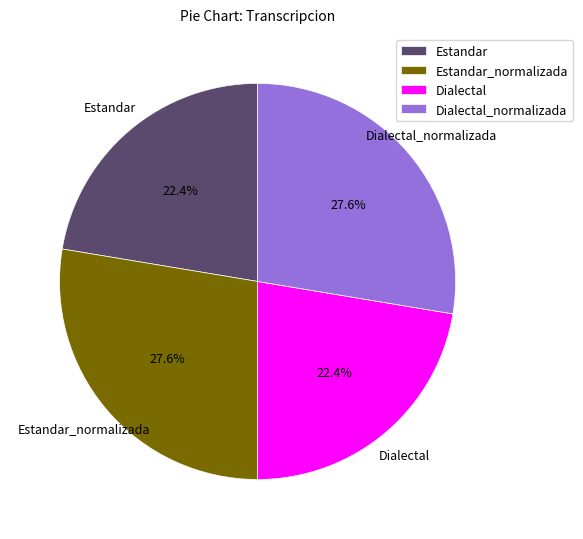

What is the total percentage of Dialectal and Estandar_normalizada?

50.0%